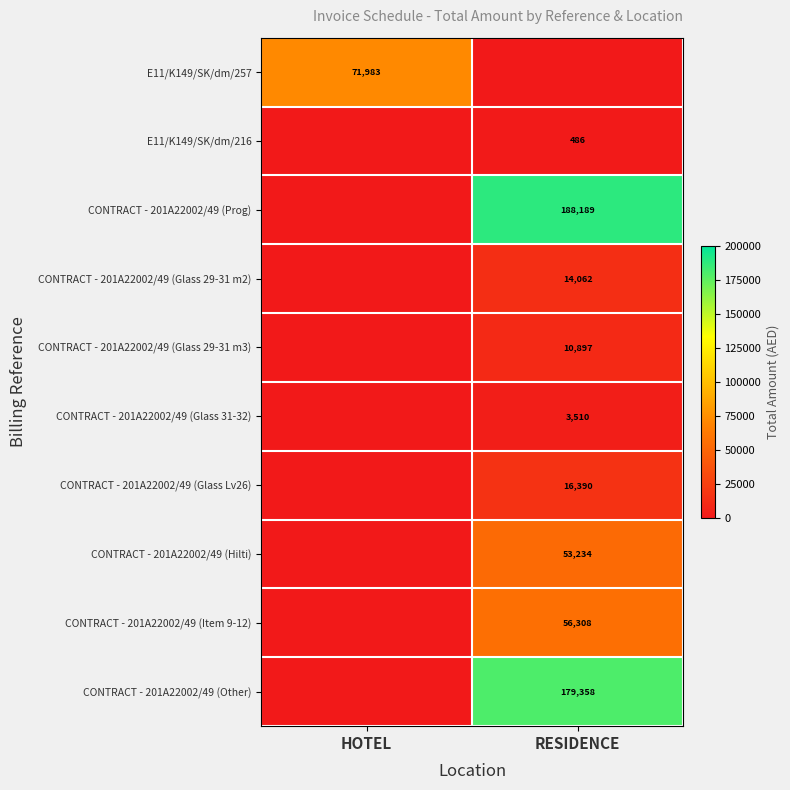

What is the total value across all series at HOTEL?

71983.3